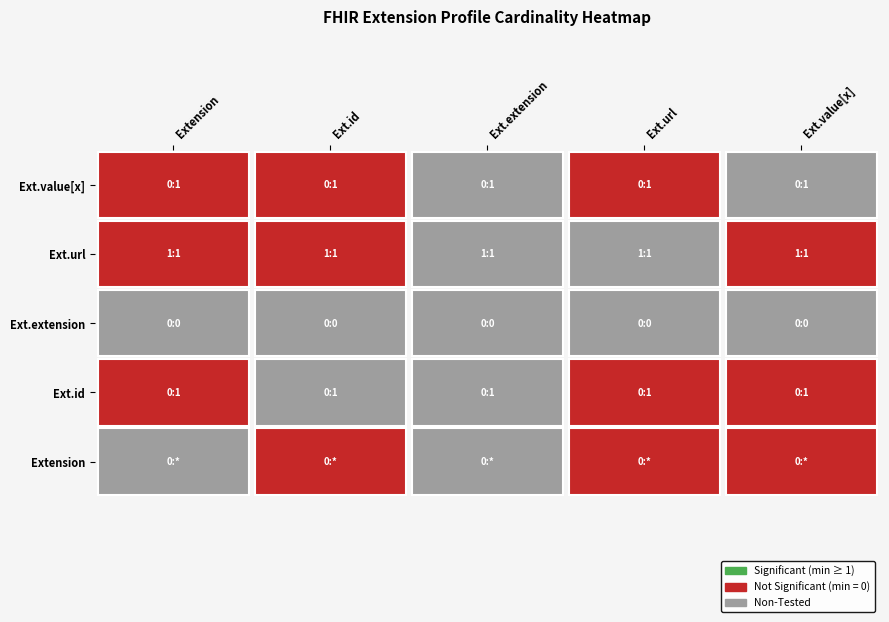

Between Extension.id and Extension.extension, which series saw the biggest shift?

Extension